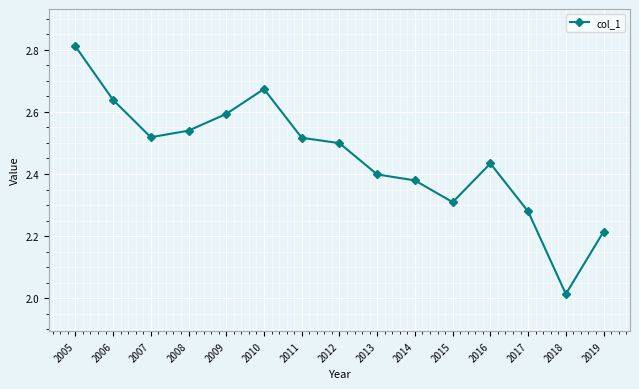

True or false: the data shows 4.3 at 2014.

False